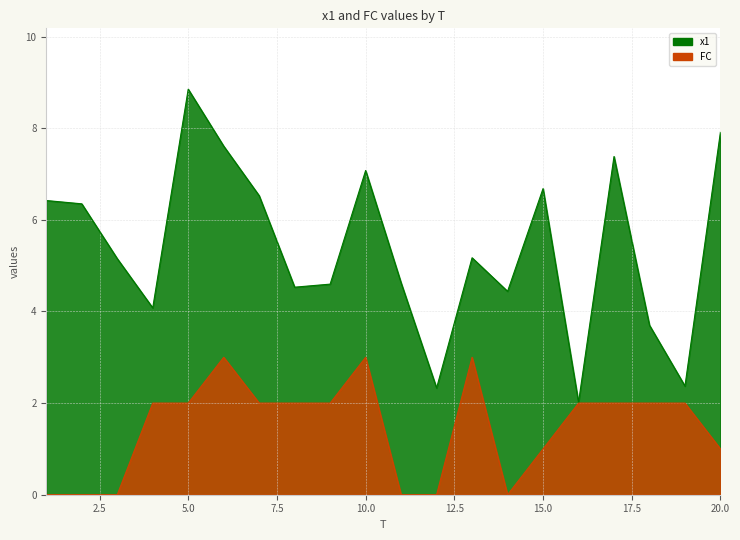

List the series in order of their peak value, lowest first.

FC, x1